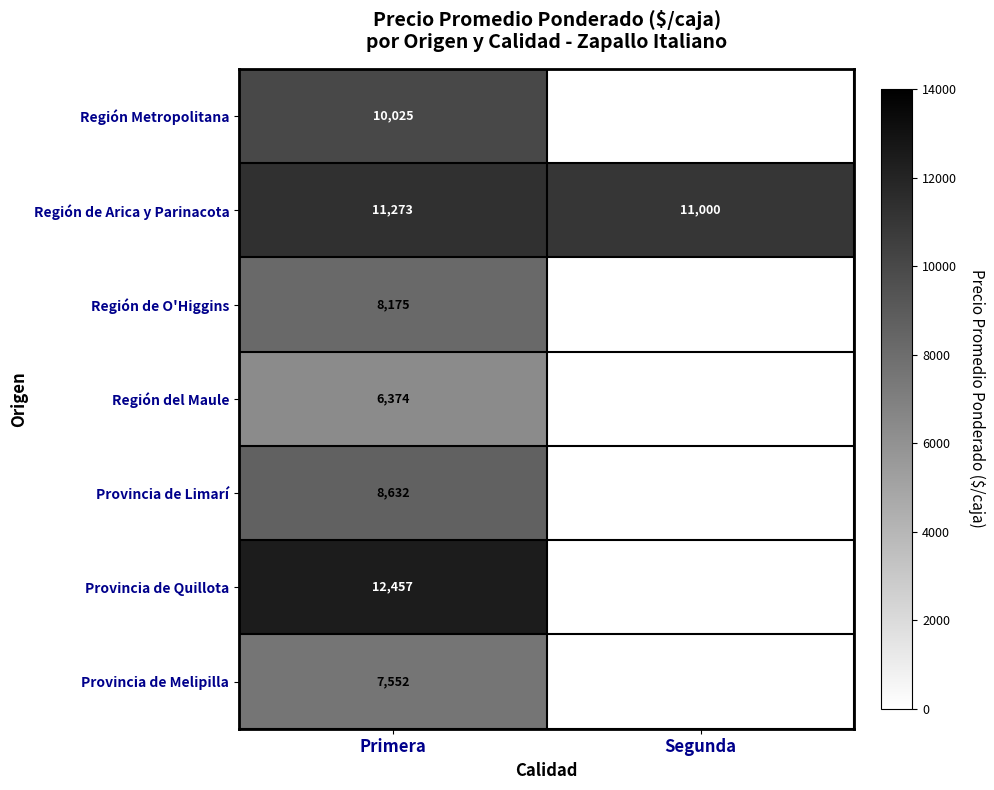

What is the approximate value of Región de Arica y Parinacota at Primera?

11273